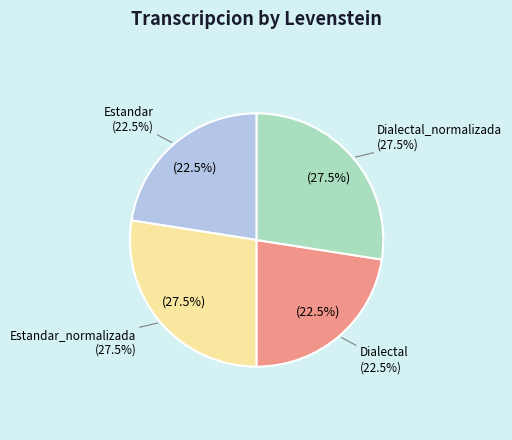

To the nearest percent, what percentage of the pie is Dialectal_normalizada?

27%